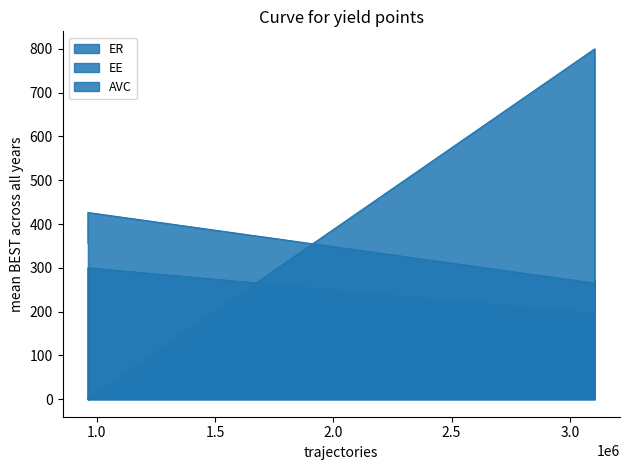

True or false: AVC has more than 0 points higher than both neighbors.

True